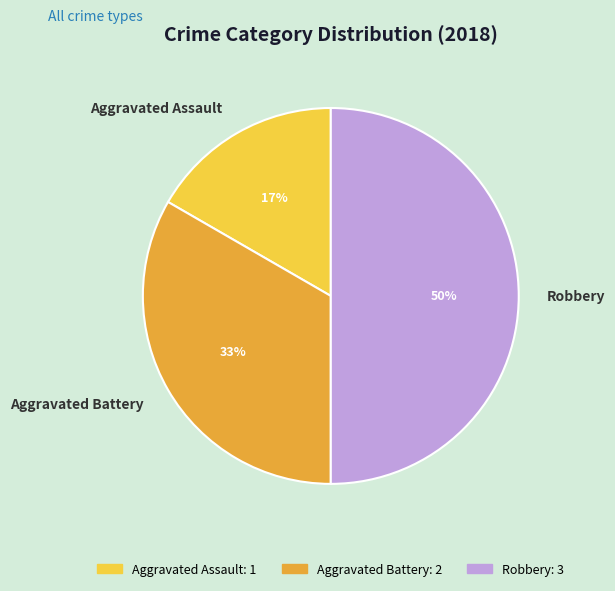

What percentage is the Robbery slice, to the nearest percent?

50%